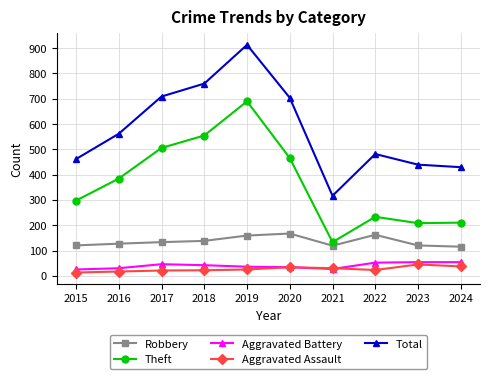

What is the difference between the maximum and minimum values in the Aggravated Assault series?

32